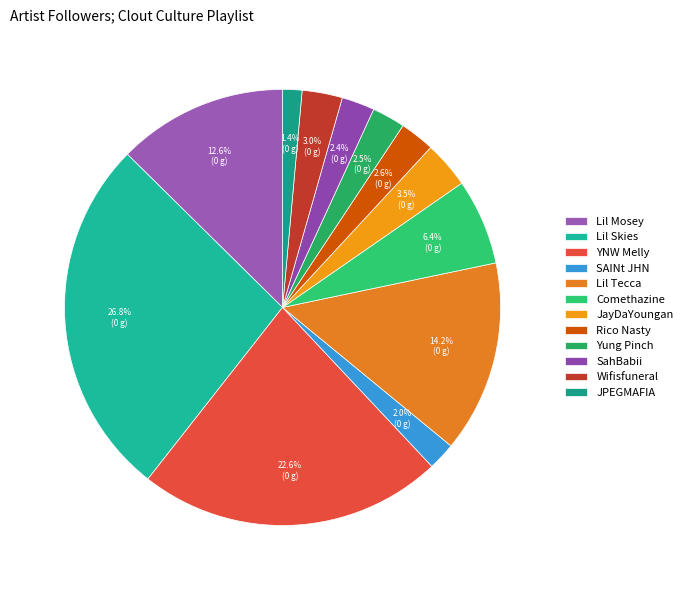

Does Yung Pinch account for over 50% of the chart?

No